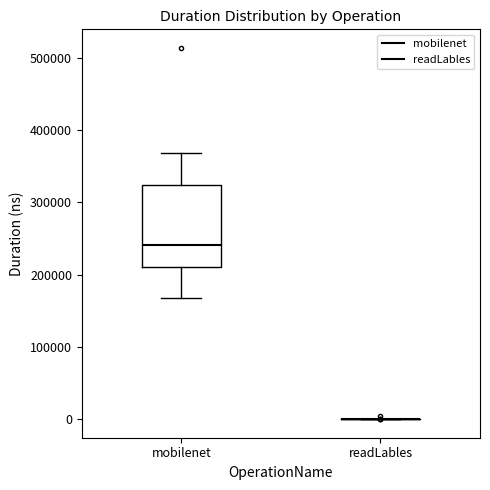

Reading left to right, read every box against the y-axis: the position of its median line, the range the box covers, and the ends of its whiskers. The values are not printed on the chart, so give them approximately, as read against the axis.

mobilenet: median 240000, box 210000 to 320000, whiskers 170000 to 370000
readLables: box collapsed to a line at 0, whiskers 0 to 0